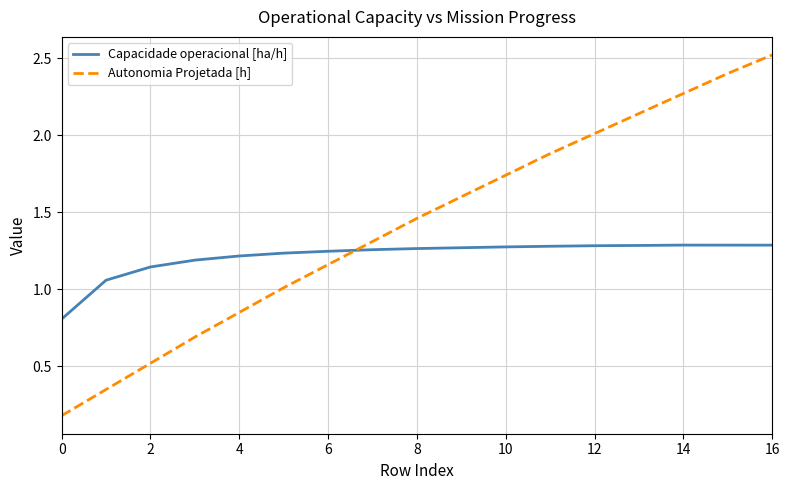

Which series has the widest spread of values?

Autonomia Projetada [h]